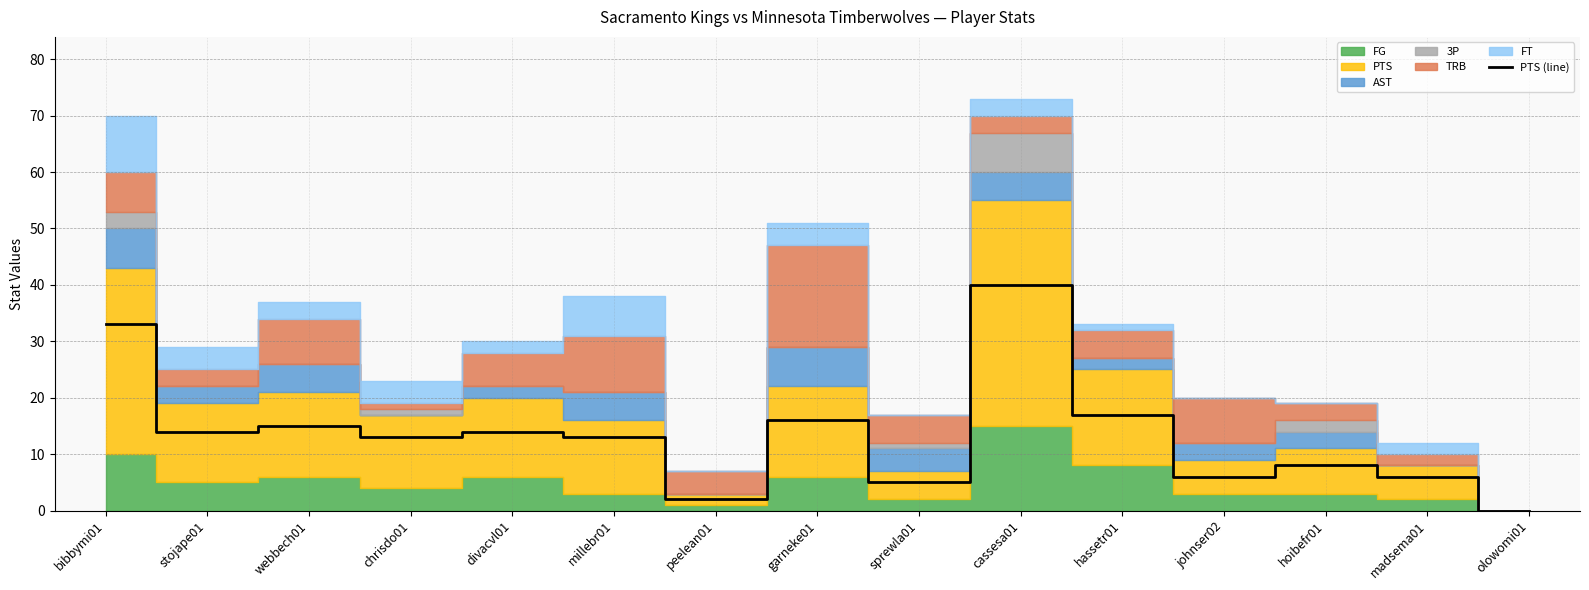

What is the sum of the values at olowomi01 and johnser02?

6